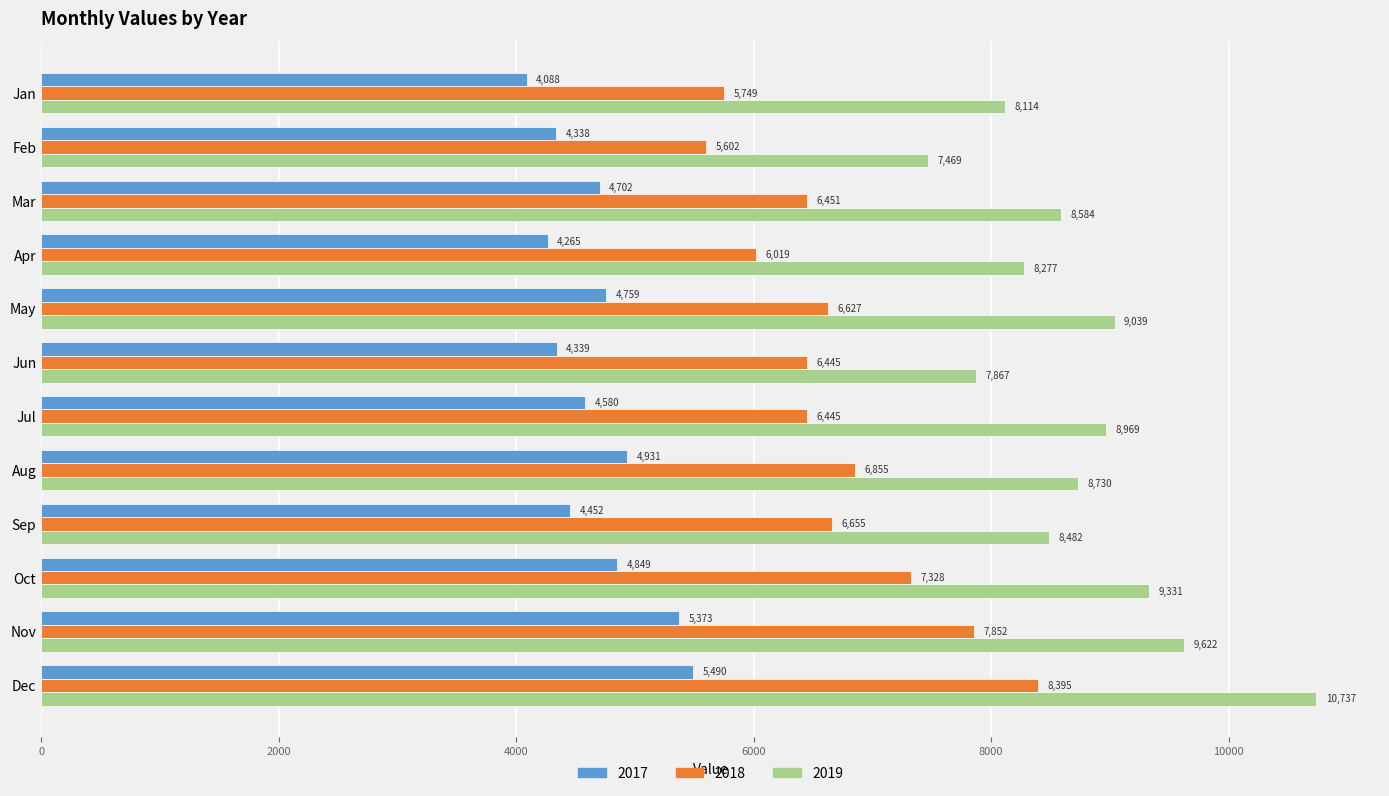

What is the average value of the 2017 series?

4680.5